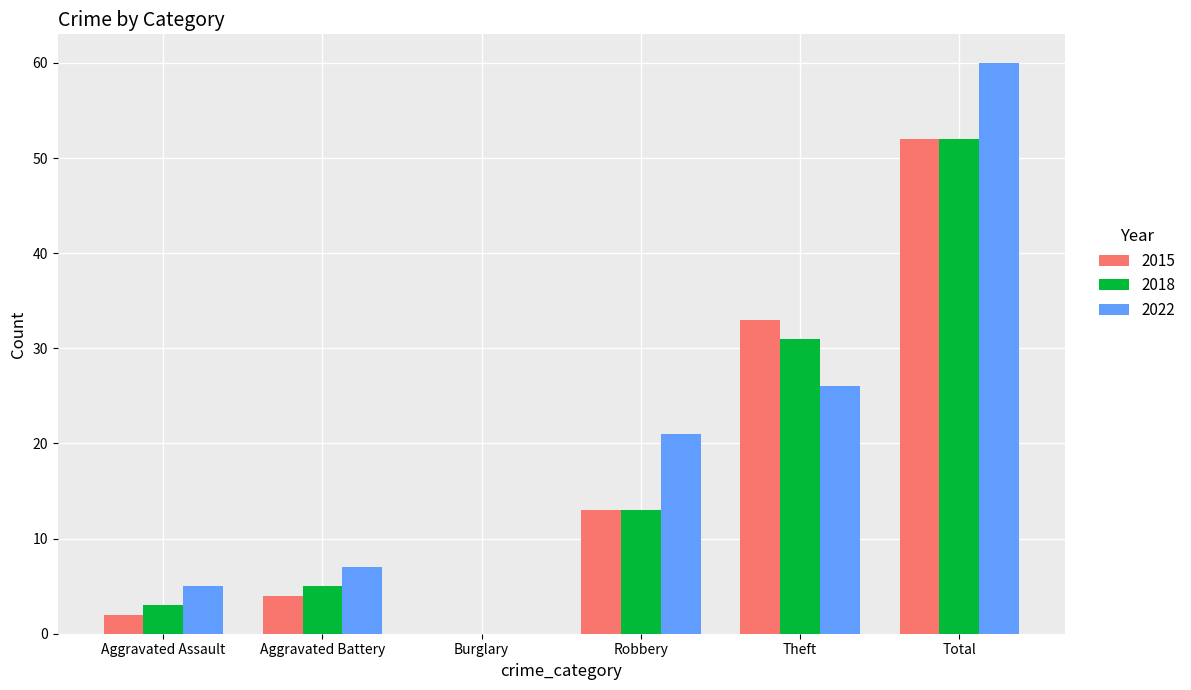

Which series changed the most between Aggravated Assault and Theft?

2015